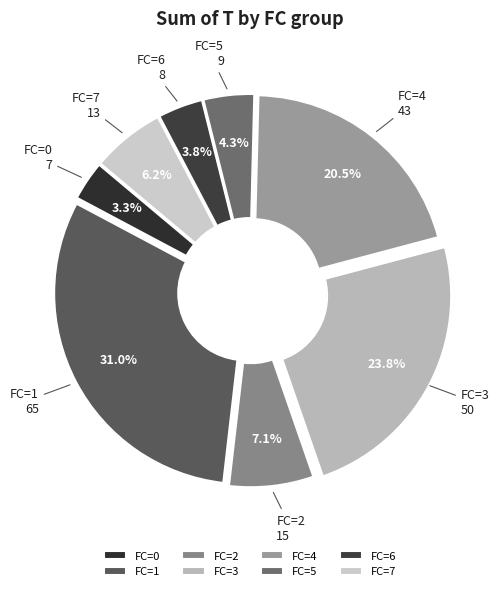

Does FC=2 represent more than half of the total?

No